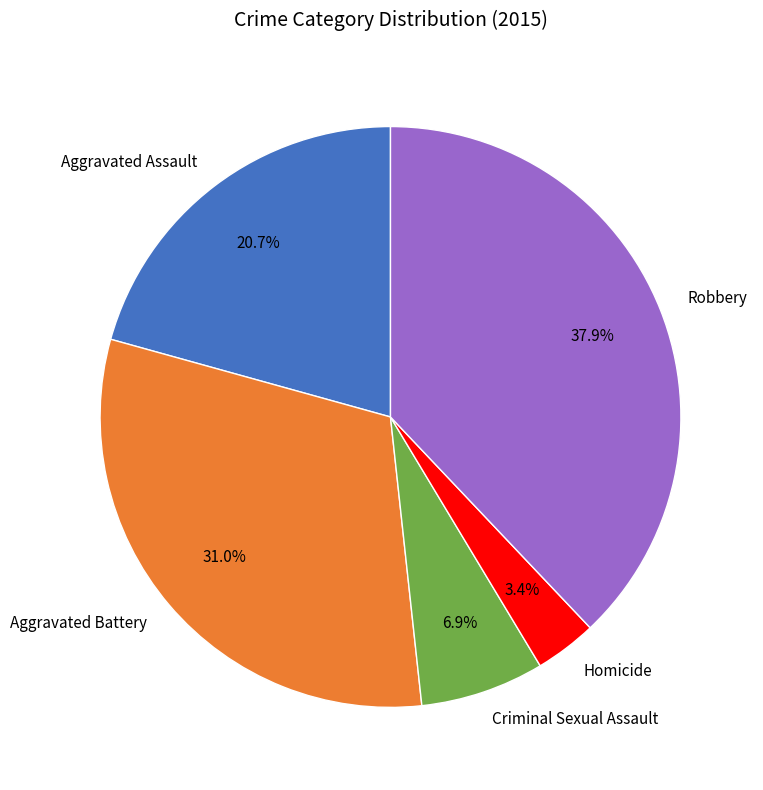

Rank the categories by value from lowest to highest.

Homicide, Criminal Sexual Assault, Aggravated Assault, Aggravated Battery, Robbery